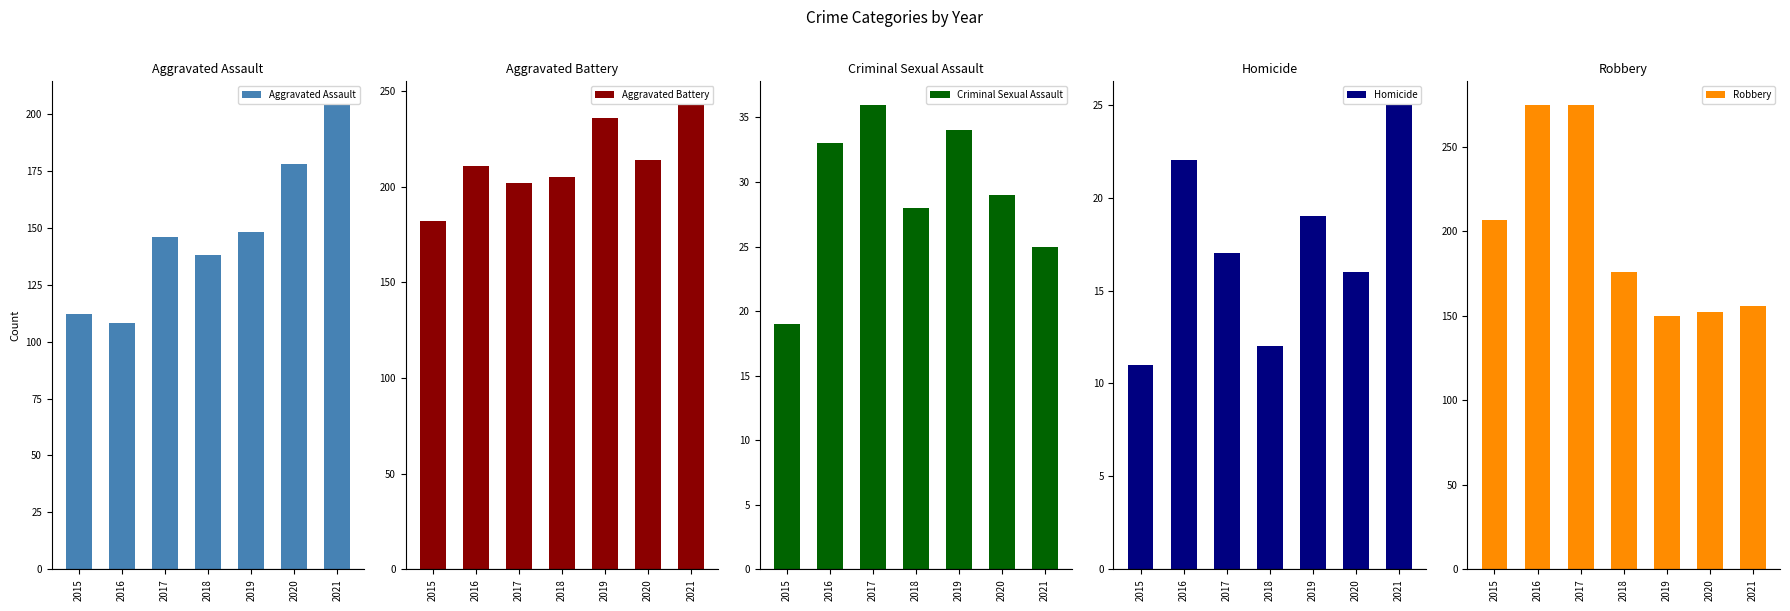

What is the lowest value of the Homicide series?

11